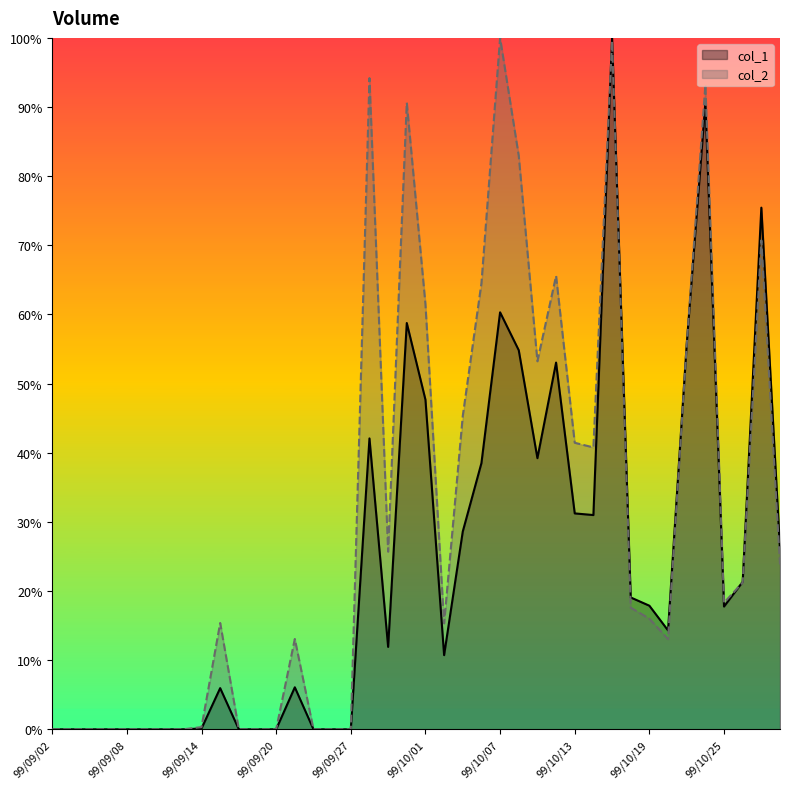

Is the value of col_1 at 99/10/26 greater than the value of col_2 at 99/09/23?

Yes